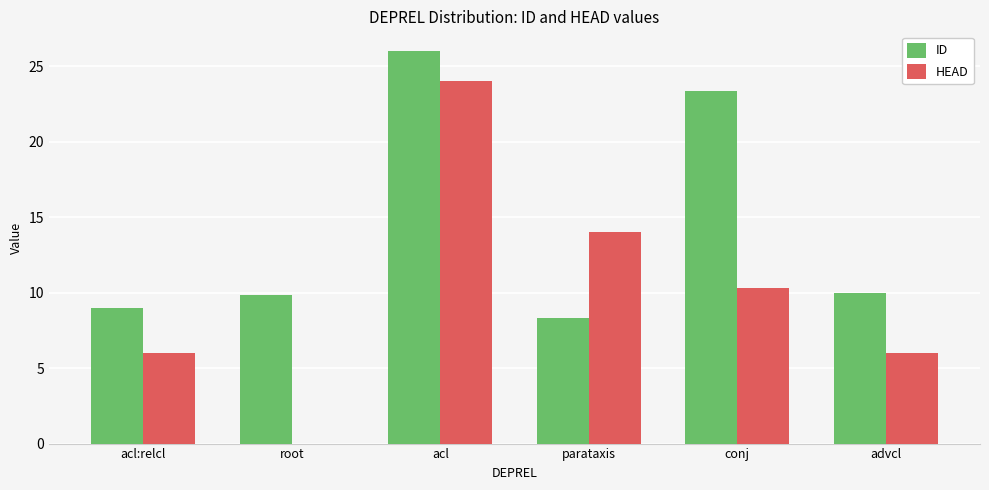

Which label corresponds to the largest value in the chart?

acl